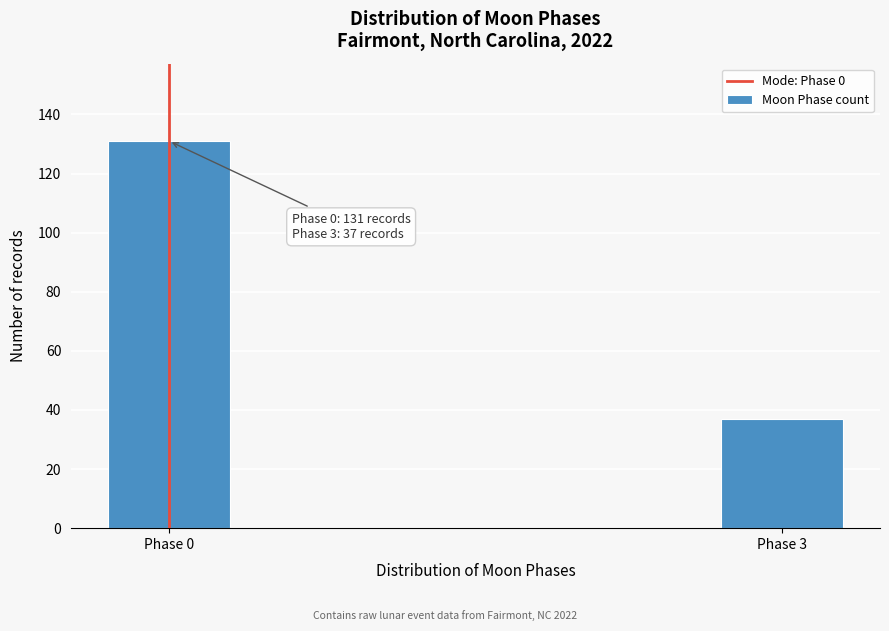

Reading left to right, what are all the values shown in this chart?

Phase 0=131	Phase 3=37